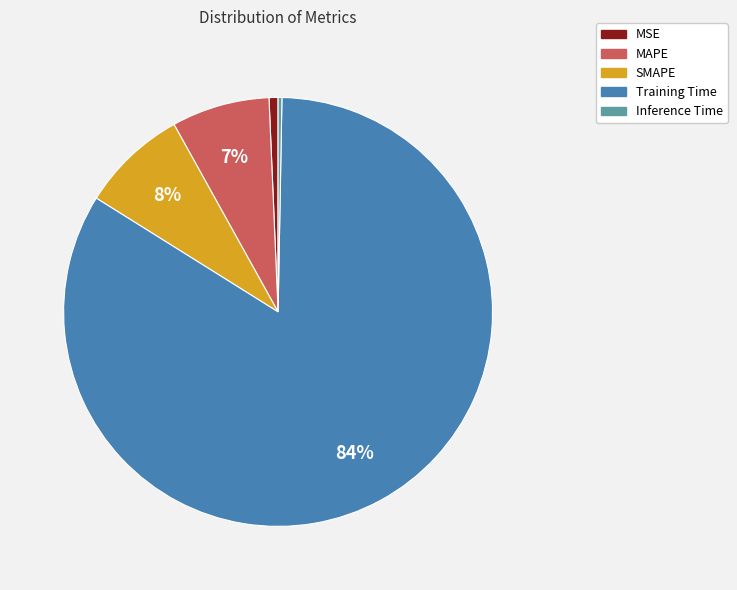

What percentage is the MSE slice, to the nearest percent?

1%